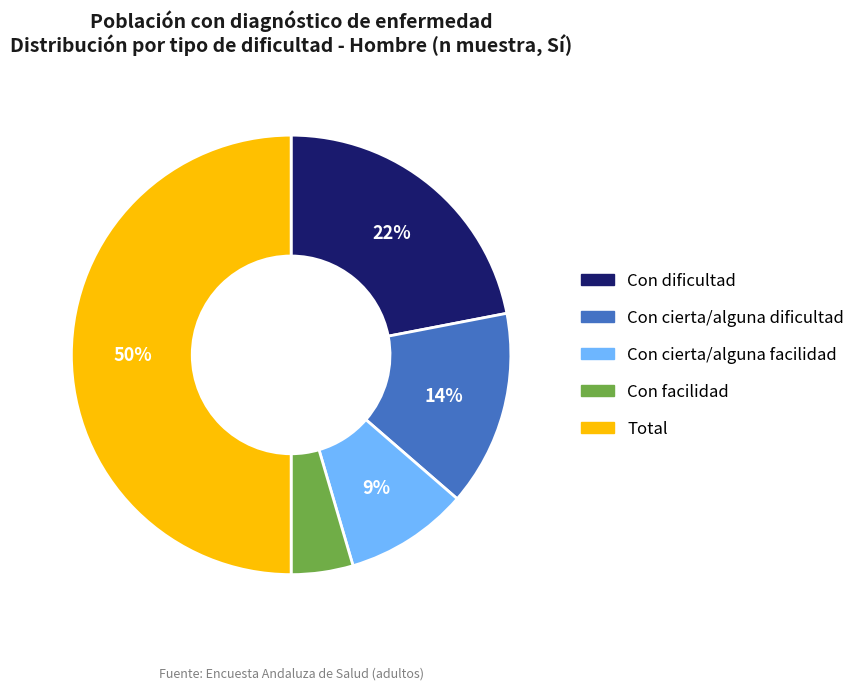

To the nearest percent, what is the average slice percentage?

20%